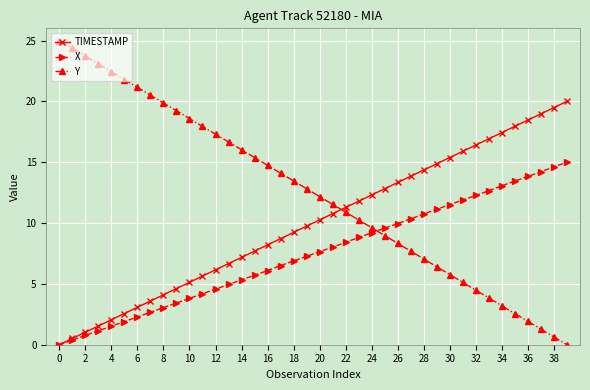

Which series has the widest spread of values?

Y